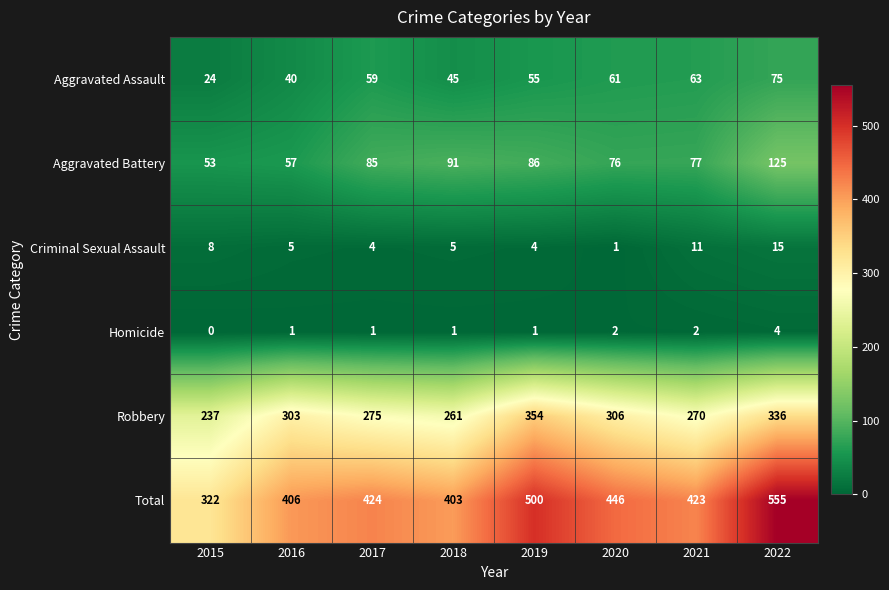

How many data points does each series have?

8